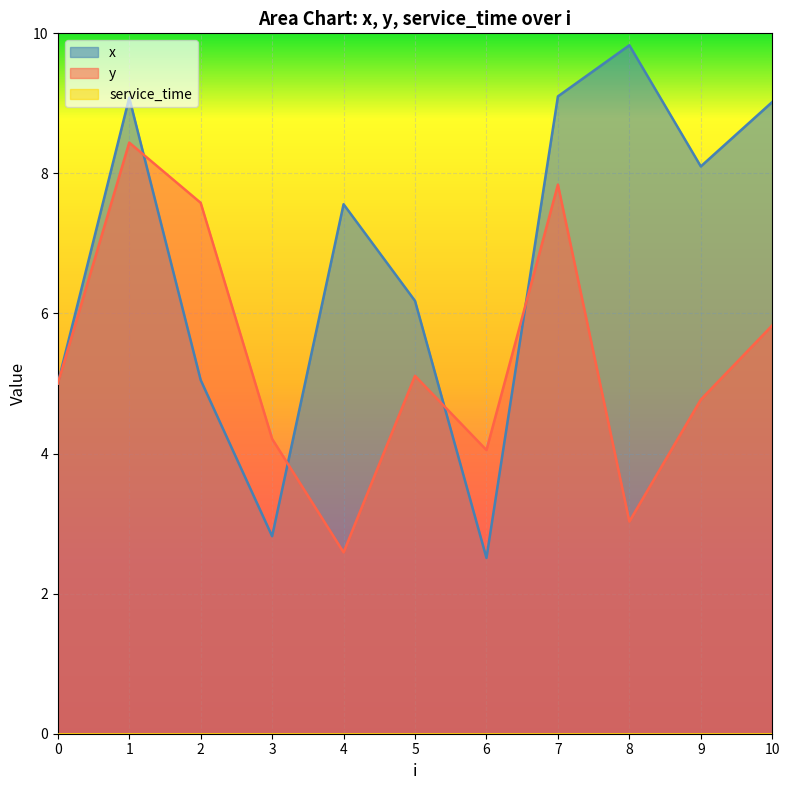

At which label does x reach its minimum?

6